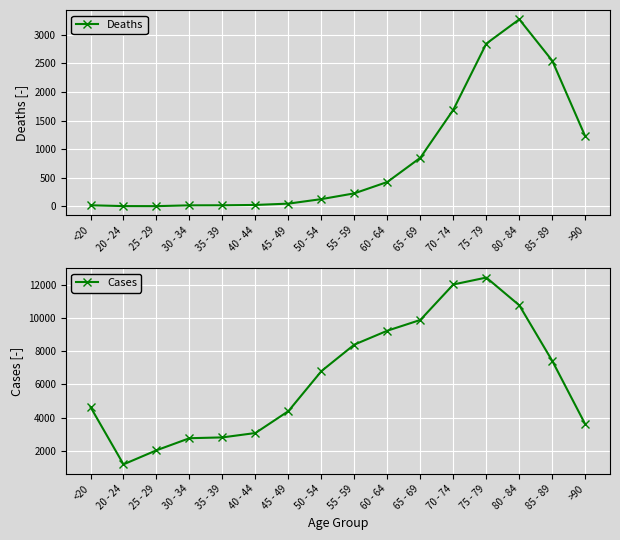

At which category does Cases reach its first local peak?

75 - 79